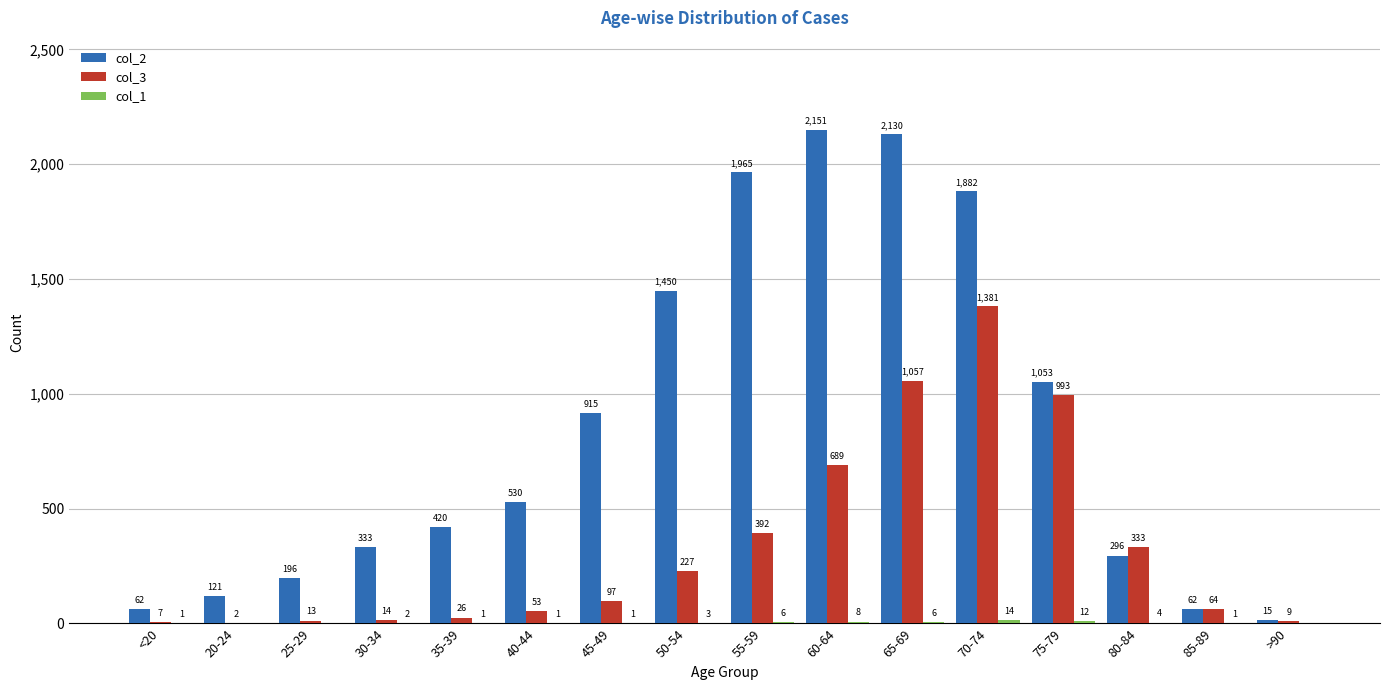

What is the maximum value shown in the chart?

2151